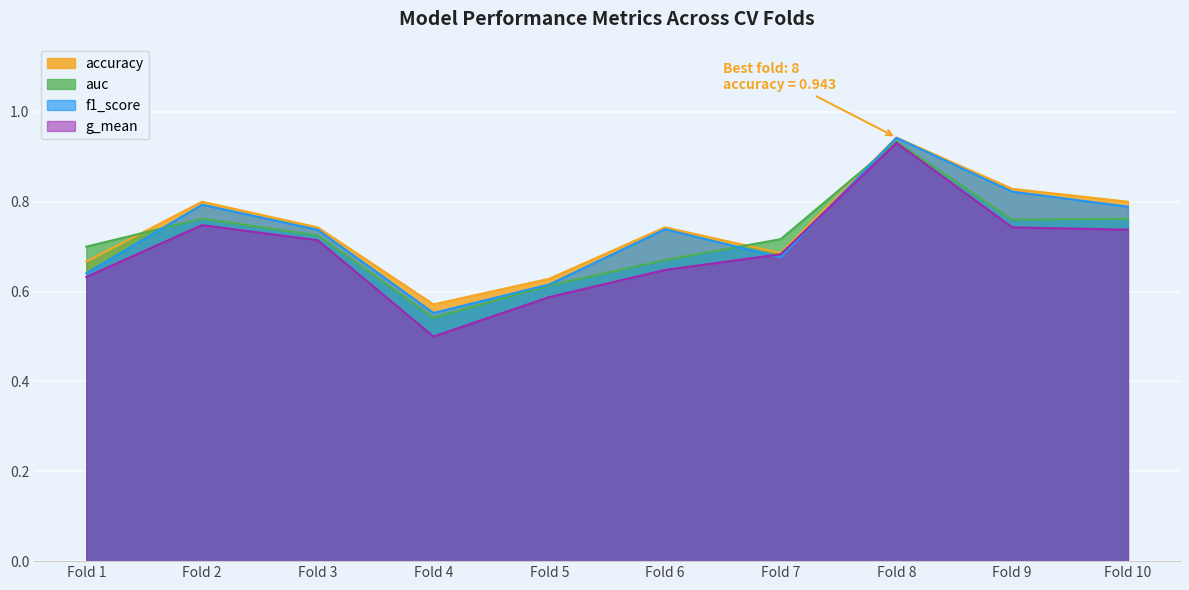

Where is the first local minimum for g_mean?

Fold 4